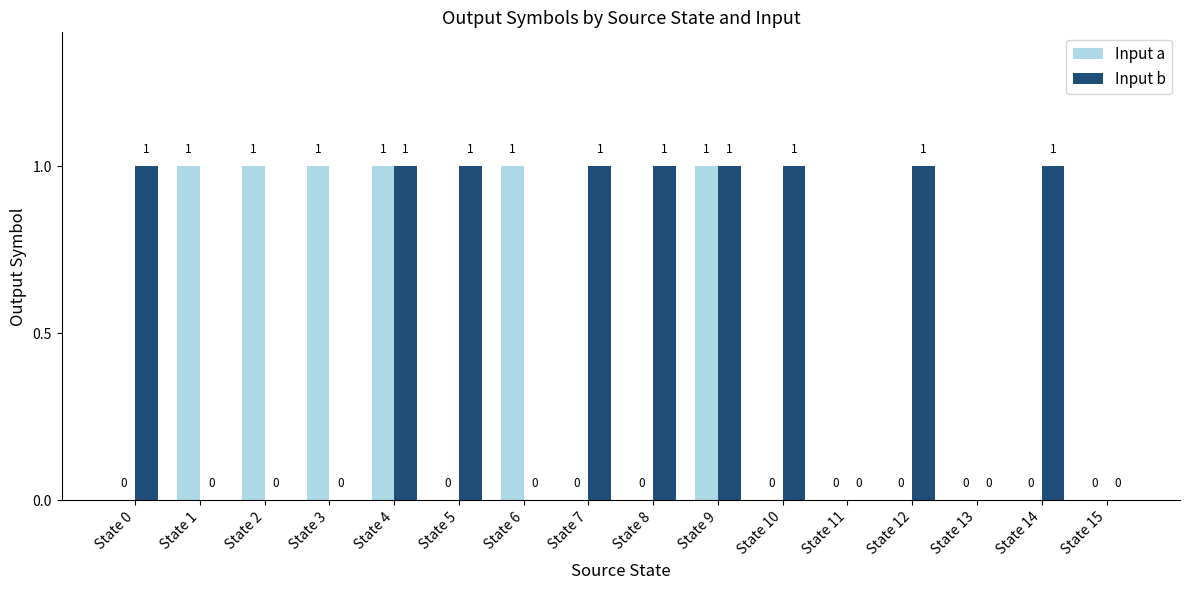

How many values in Input b are above zero?

9